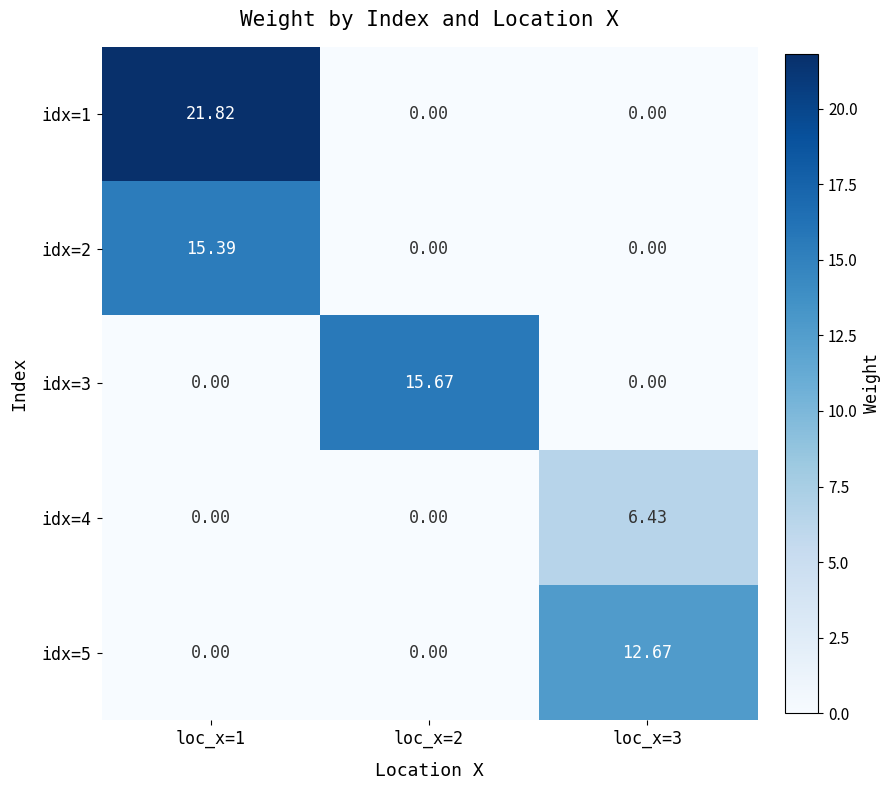

Which label corresponds to the largest value in the chart?

loc_x=1